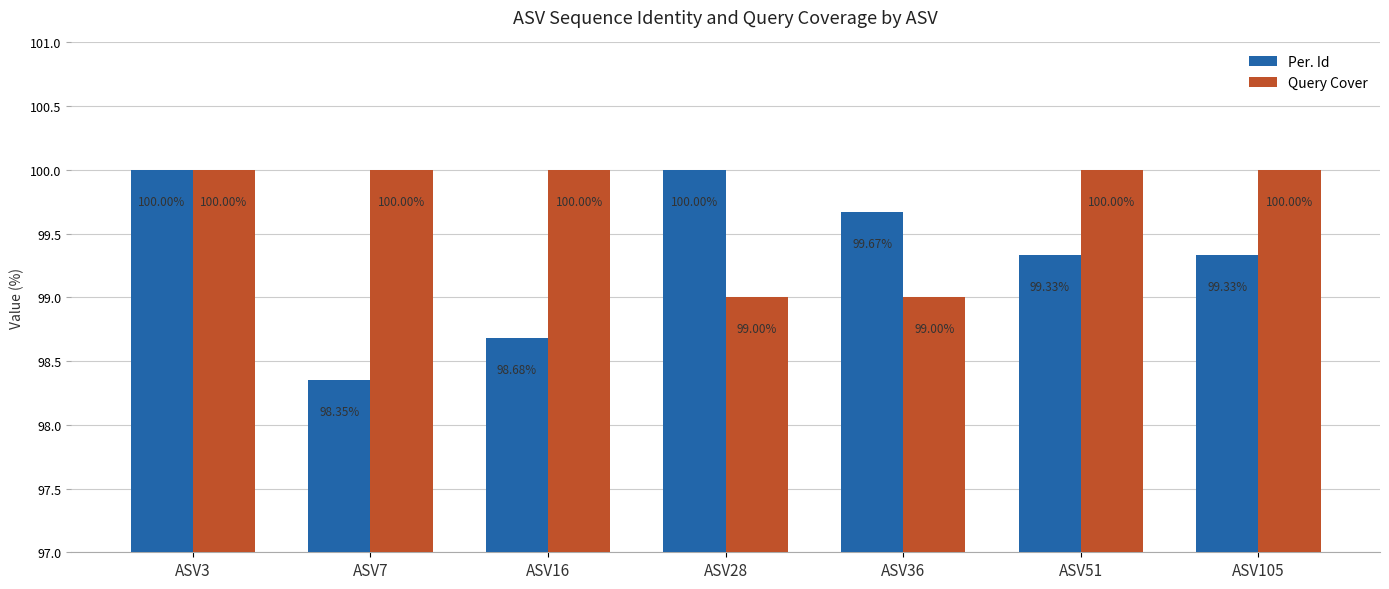

At ASV7, list the series in order from smallest to largest.

Per. Id, Query Cover